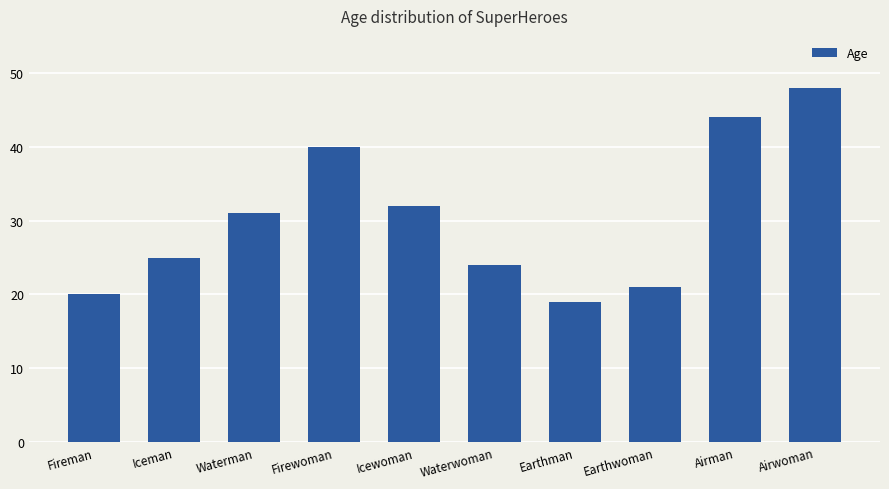

Count the number of data series in this chart.

1